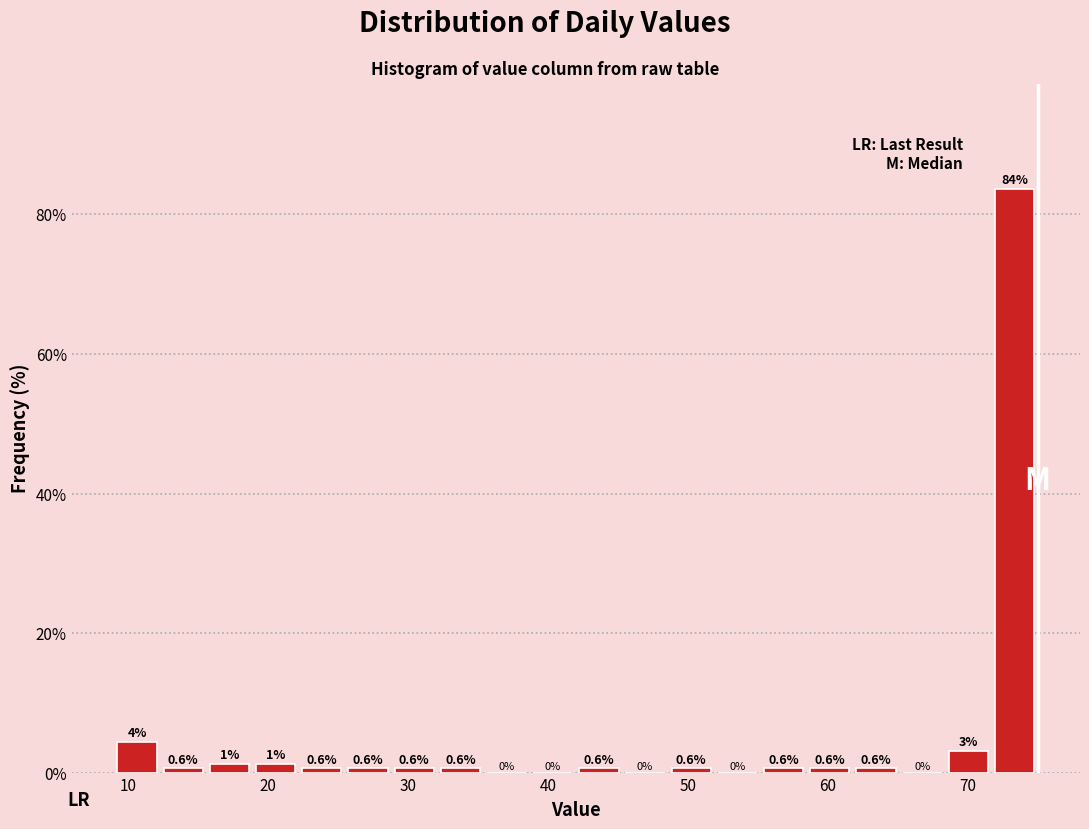

Around what value on the x-axis is the tallest bar? Give the approximate position of its centre, as read against the axis.

73